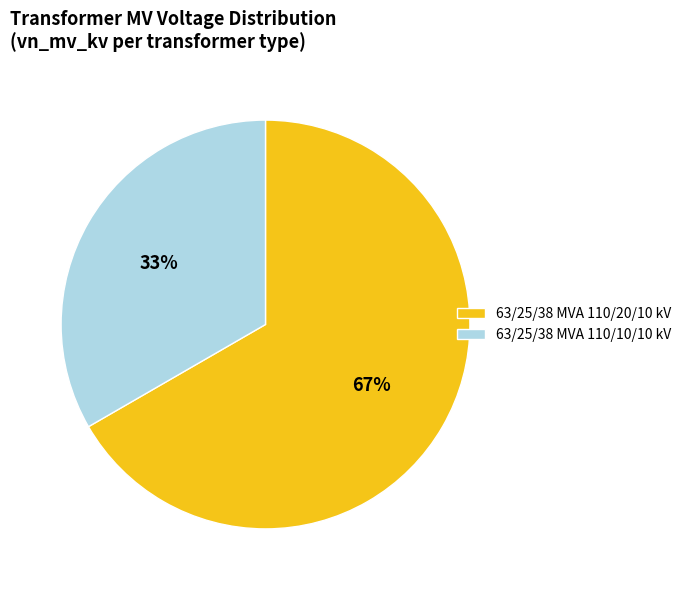

True or false: 63/25/38 MVA 110/10/10 kV accounts for 33% of the total.

True